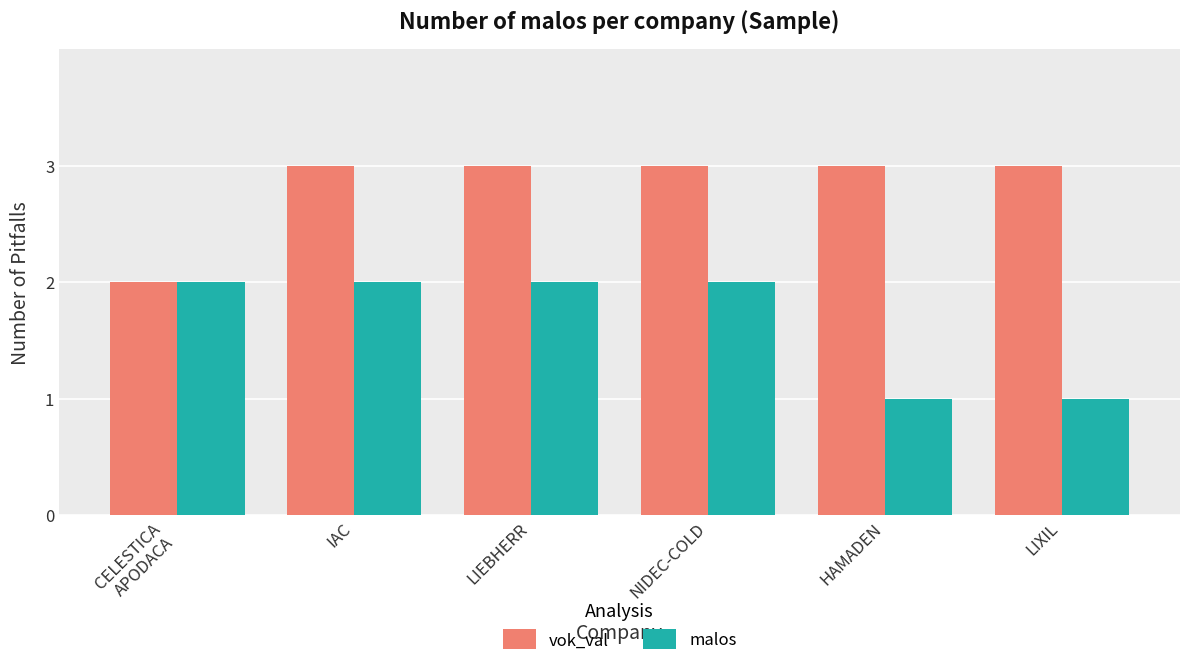

What are all the series names shown in the legend?

vok_val, malos